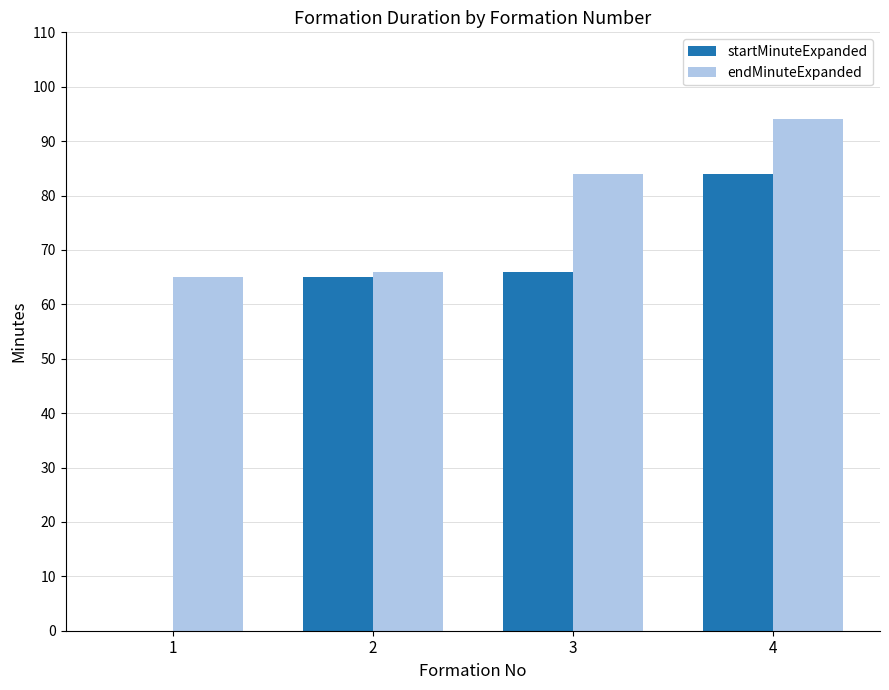

What is the sum of all endMinuteExpanded values?

309